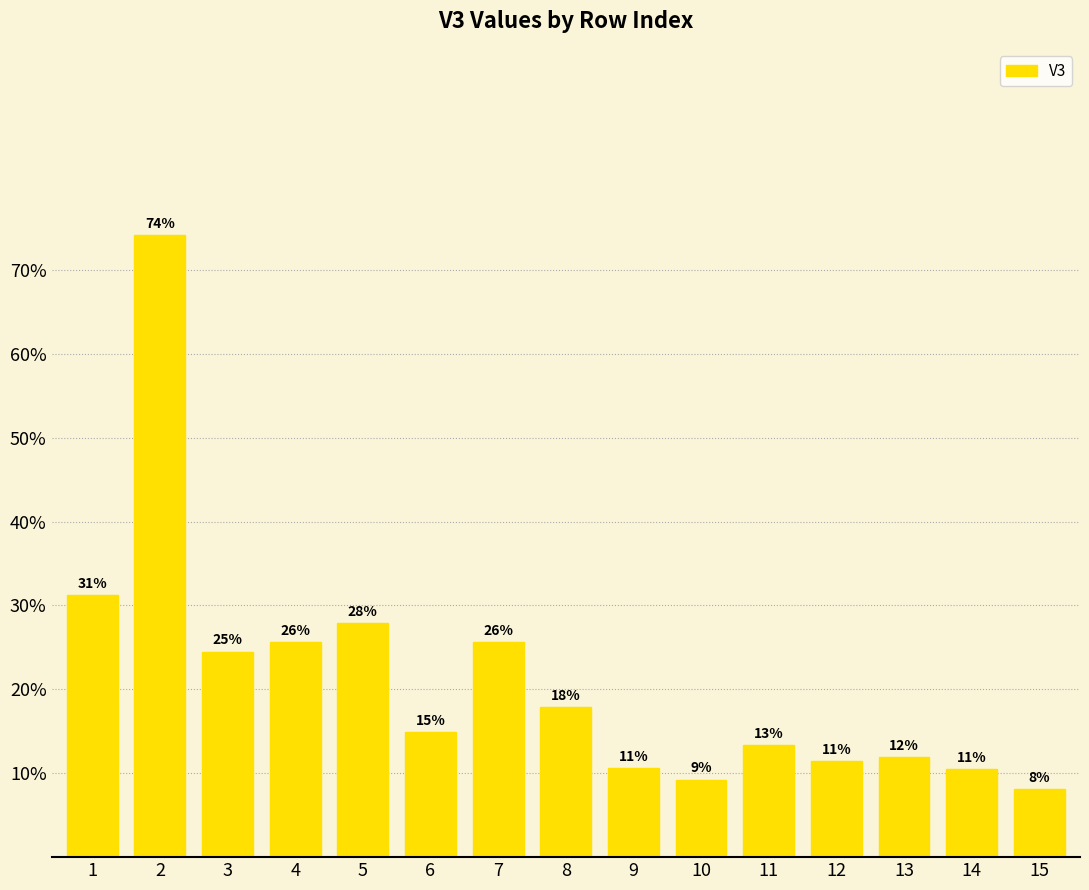

Does the chart contain any negative values?

No